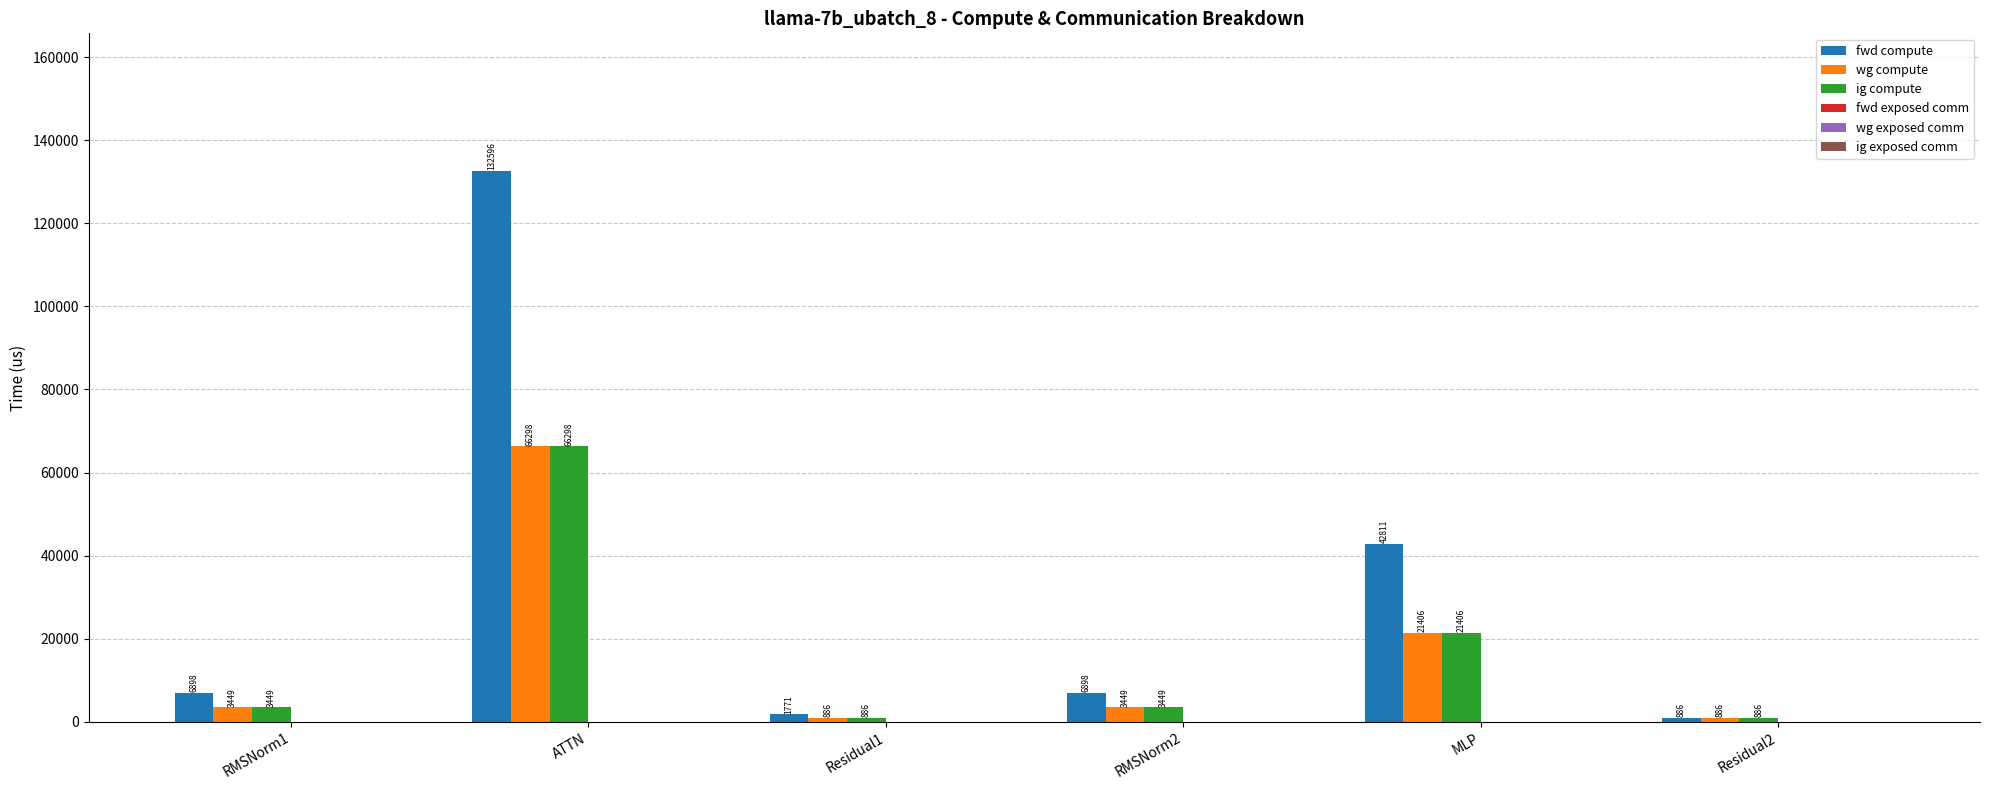

Which series has the largest range (max minus min)?

fwd compute